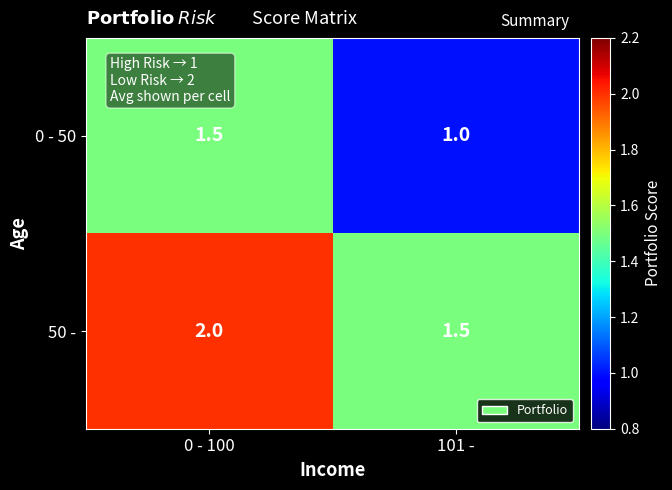

How many categories are shown in the chart?

2